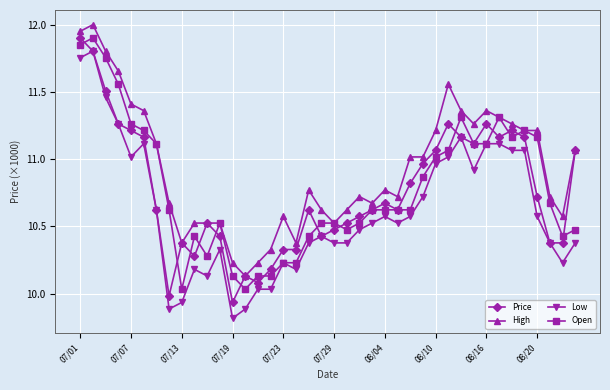

At how many categories does at least one series exceed 9?

40